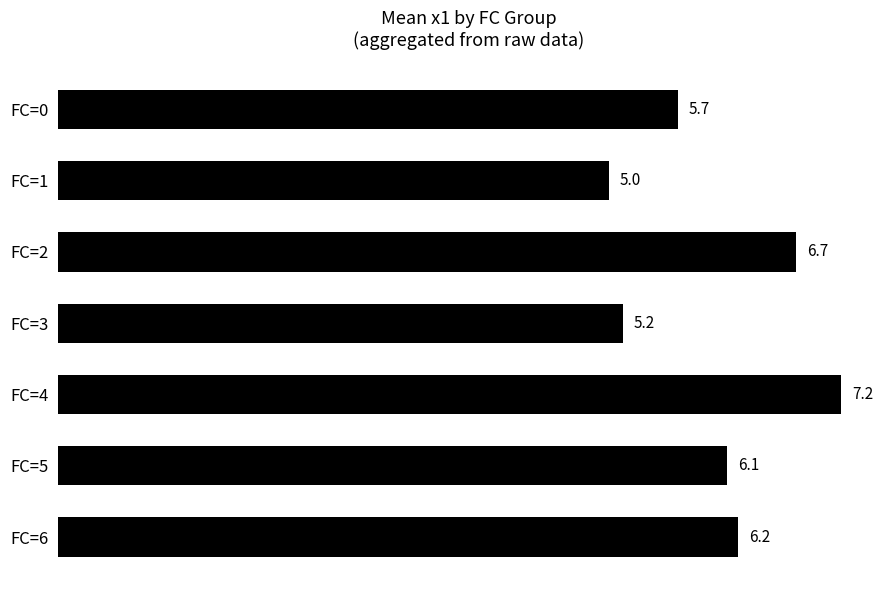

What is the sum of all values?

42.1